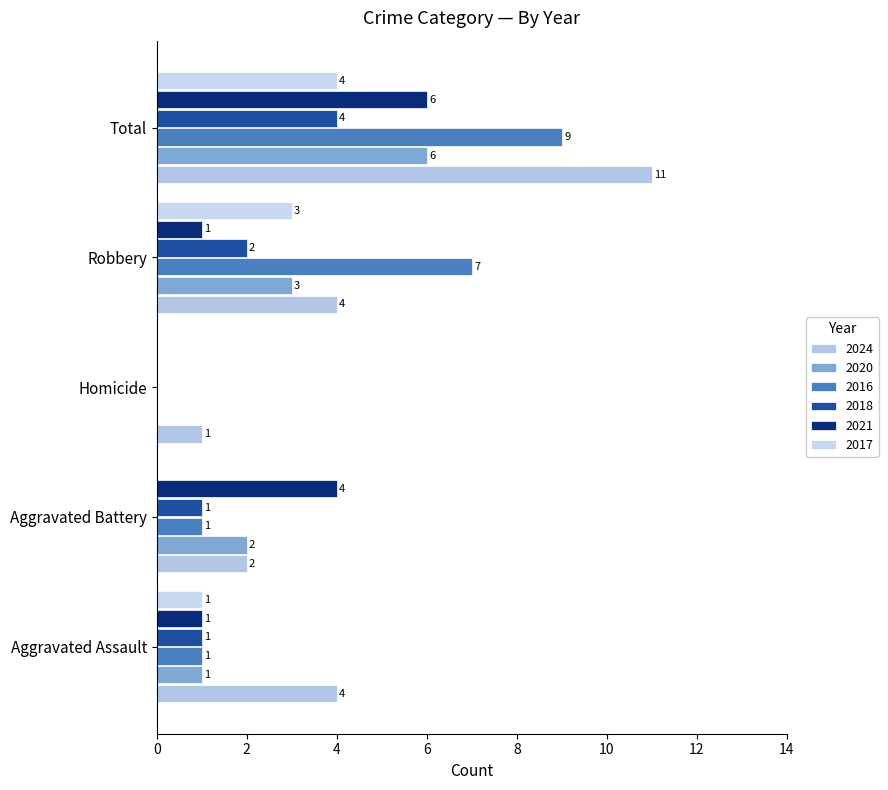

At which category does the chart reach its minimum across all series?

Homicide